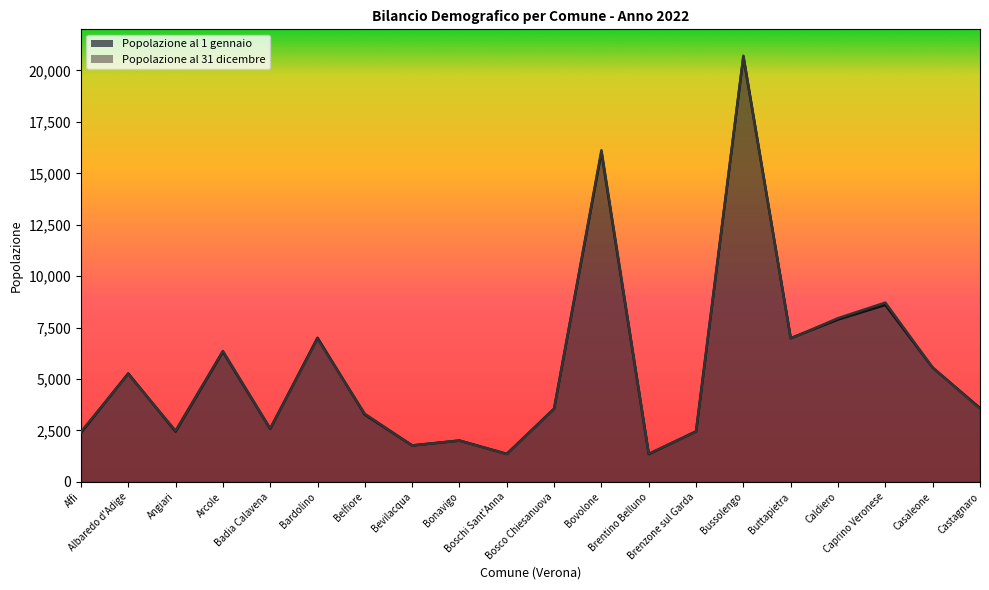

What is the approximate value of Popolazione al 1 gennaio at Bosco Chiesanuova, to the nearest 10?

3560